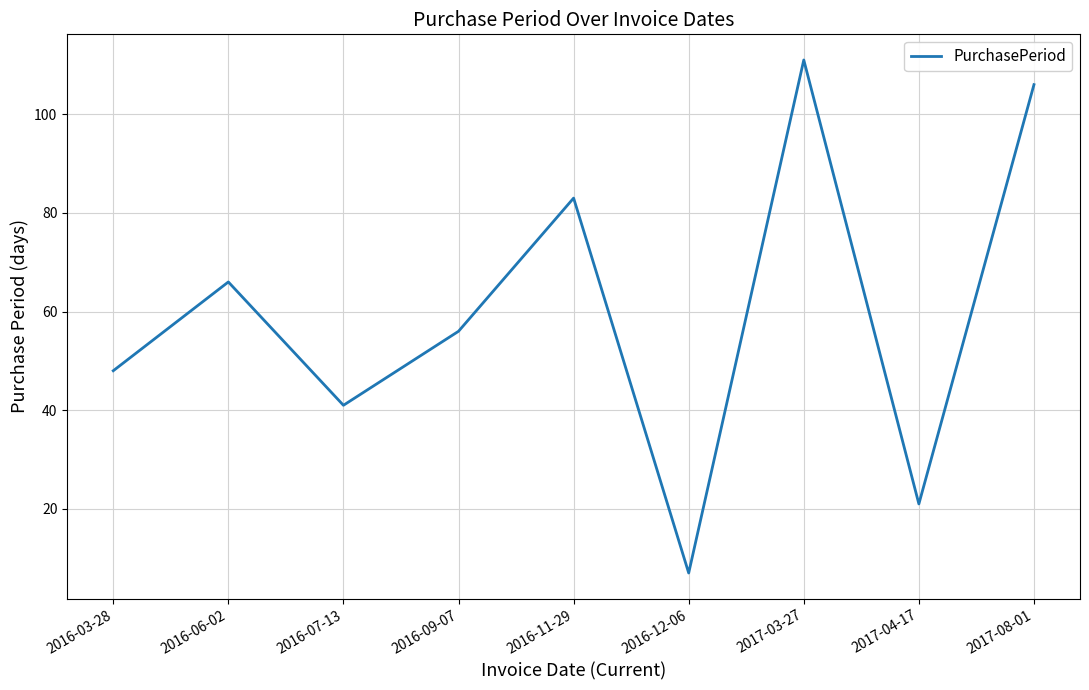

List the labels in order of value, smallest first.

2016-12-06, 2017-04-17, 2016-07-13, 2016-03-28, 2016-09-07, 2016-06-02, 2016-11-29, 2017-08-01, 2017-03-27